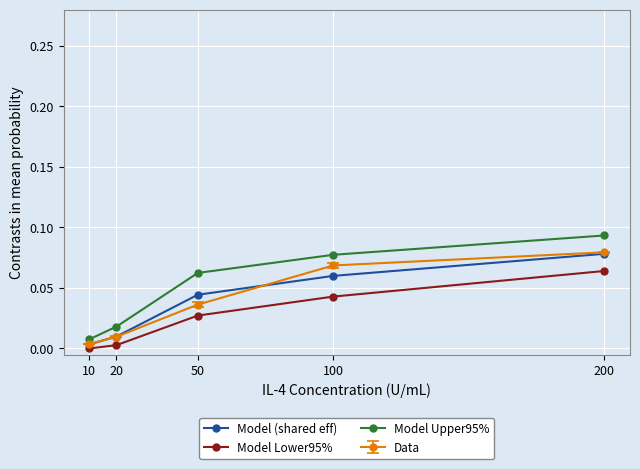

What is the sum of all Model (shared eff) values?

0.2